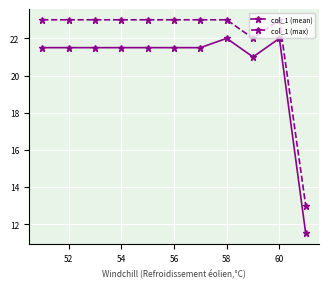

Which series has the largest range (max minus min)?

col_1 (mean)